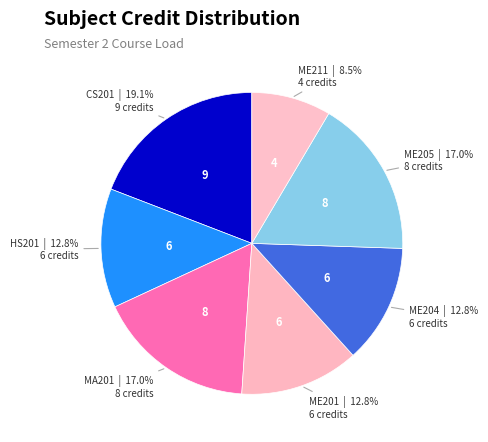

Which slice is the largest?

CS201